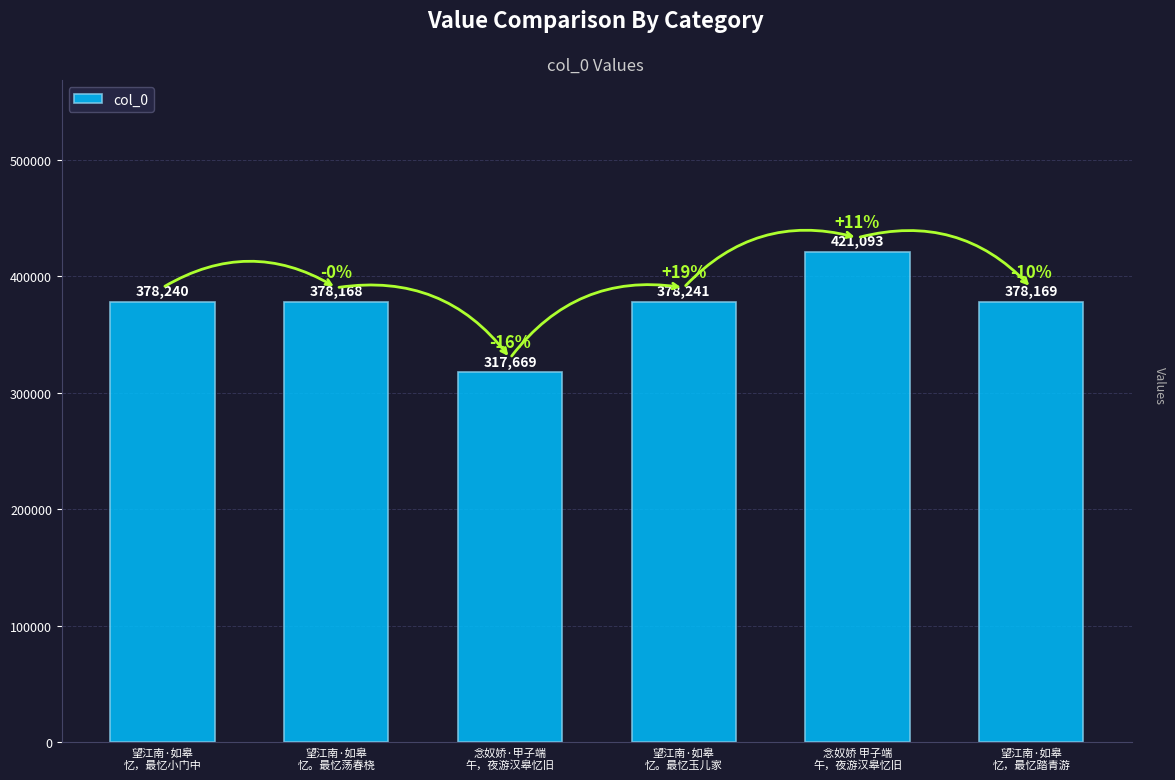

At which category does the chart reach its peak across all series?

念奴娇 甲子端
午，夜游汉皋忆旧